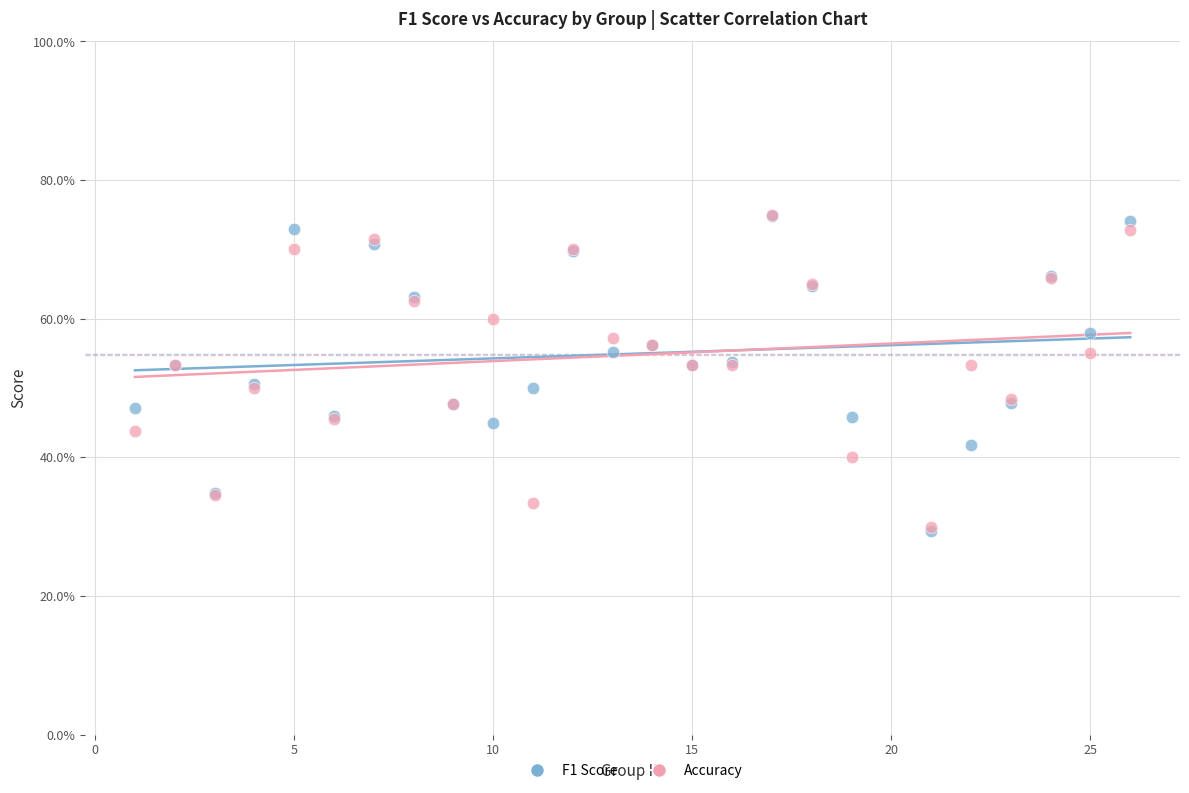

What are all the series names shown in the legend?

F1 Score, Accuracy